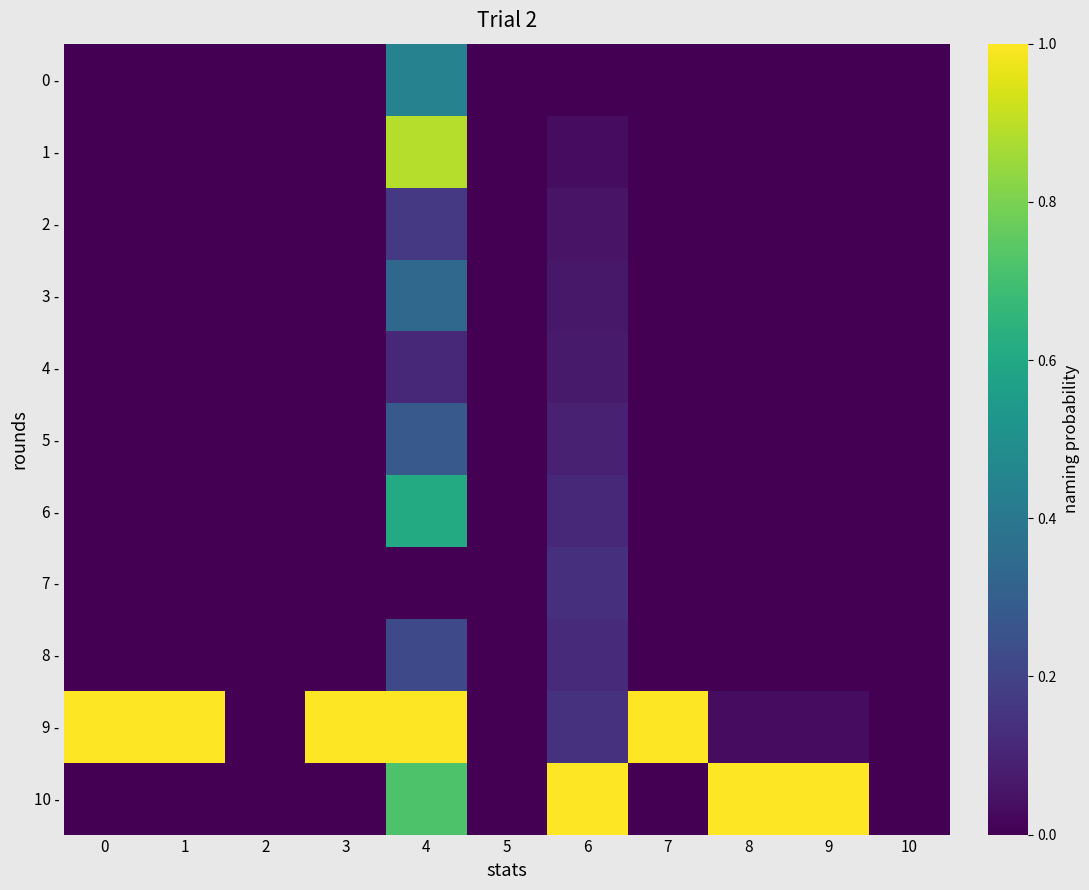

At how many categories does at least one series exceed 0?

8